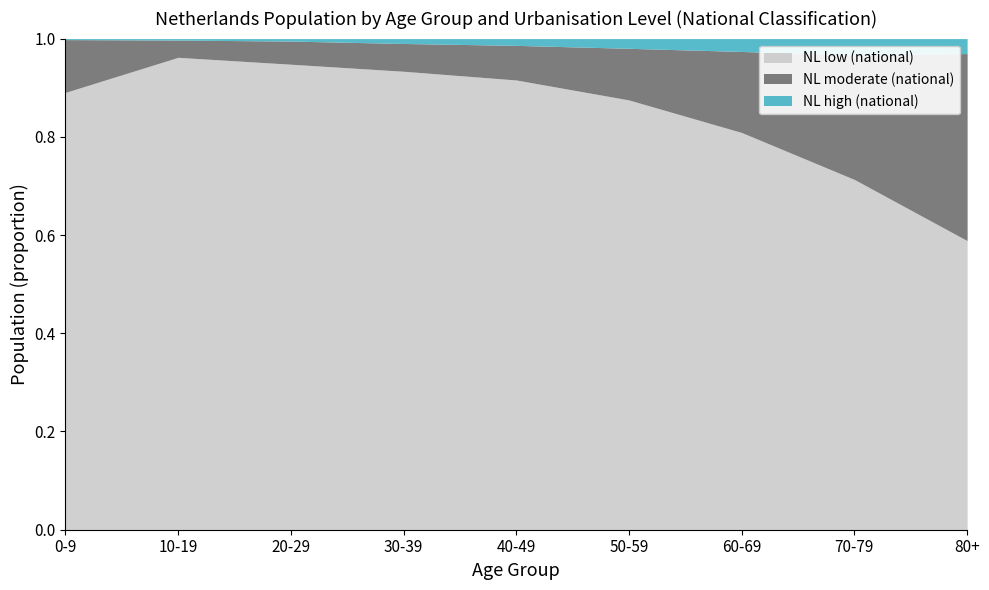

How many lines are shown in the chart?

3